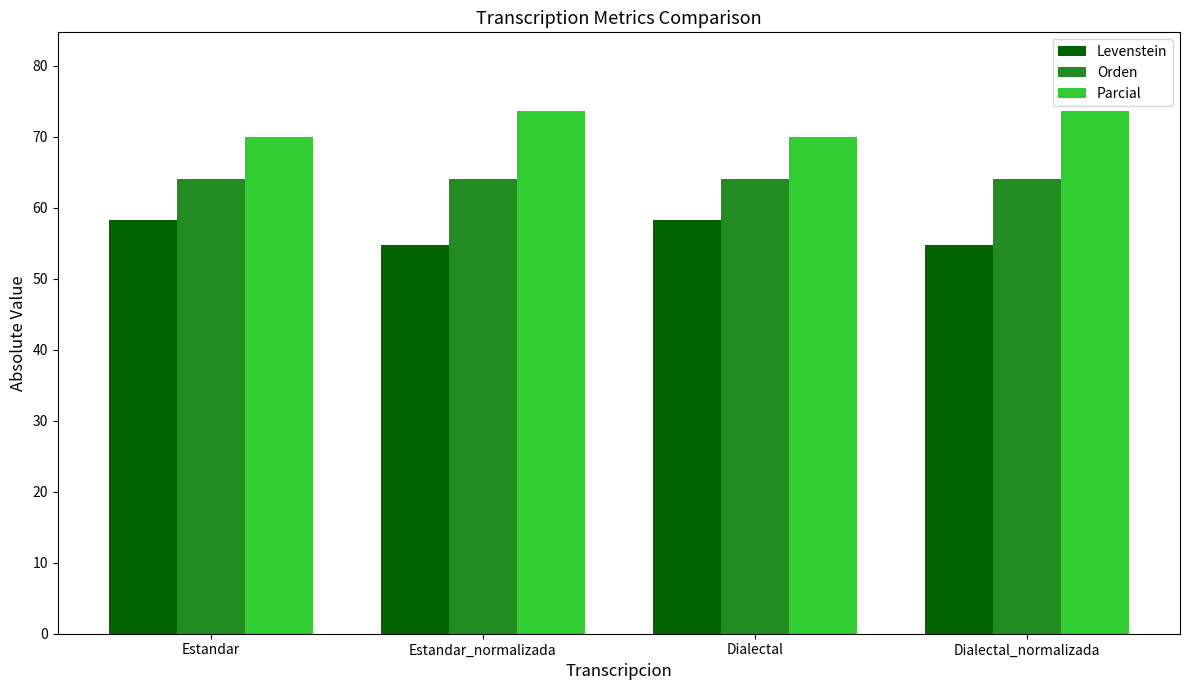

Are the bars horizontal?

No